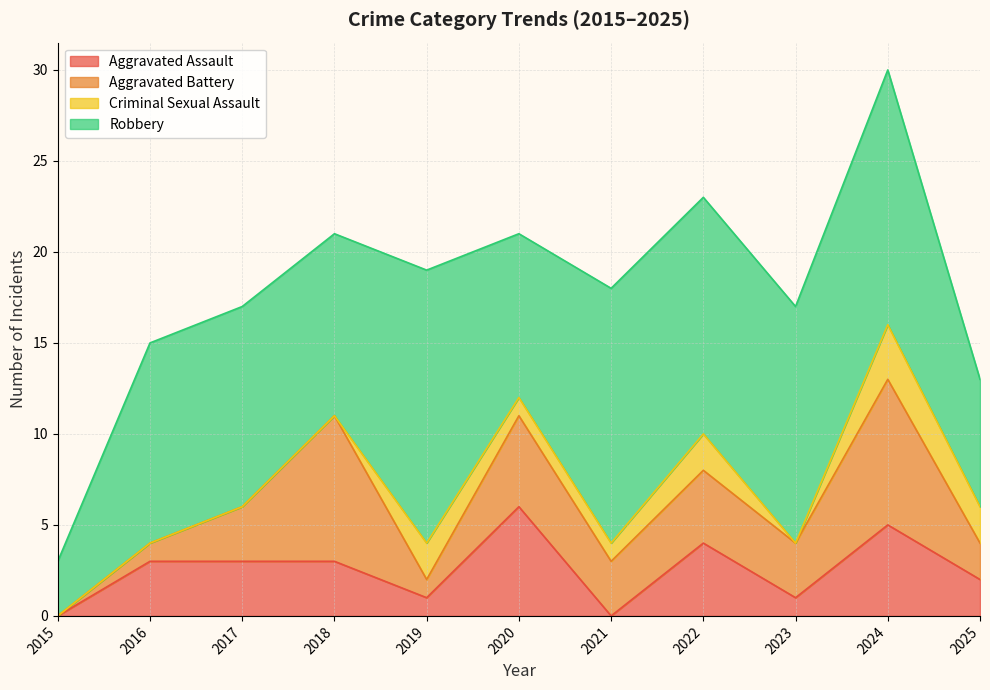

The Criminal Sexual Assault series shows 2 at 2022. True or false?

True